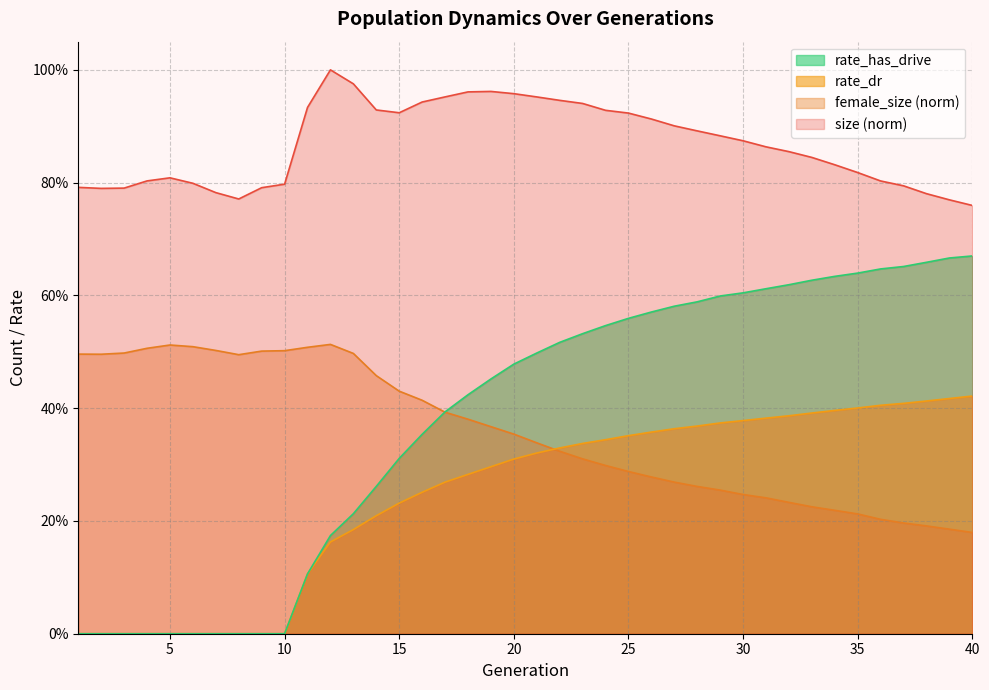

Is it true that rate_dr equals 0.4 at 26?

True